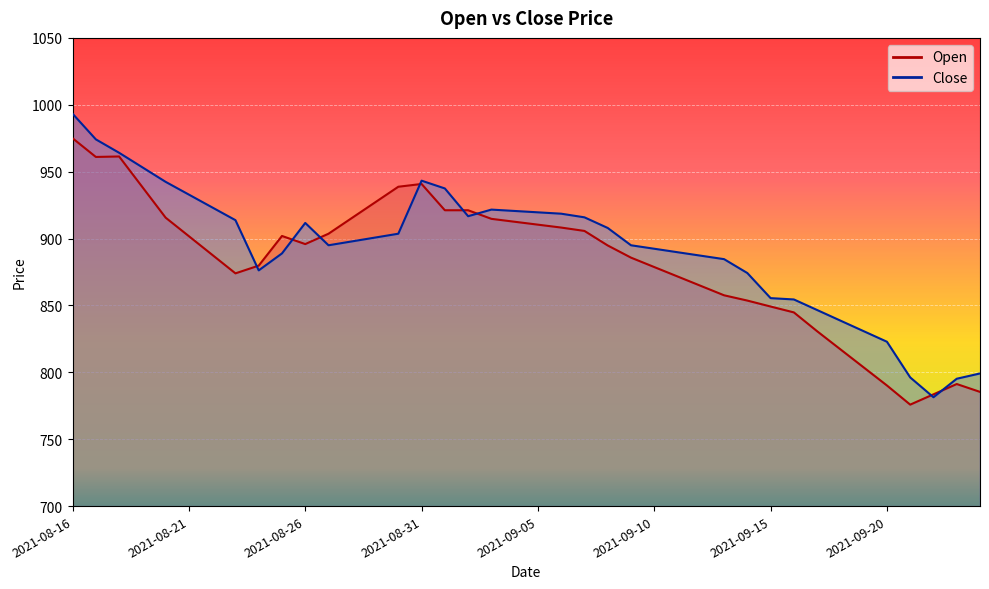

What is the total value across all series at 2021-09-18?

1655.8